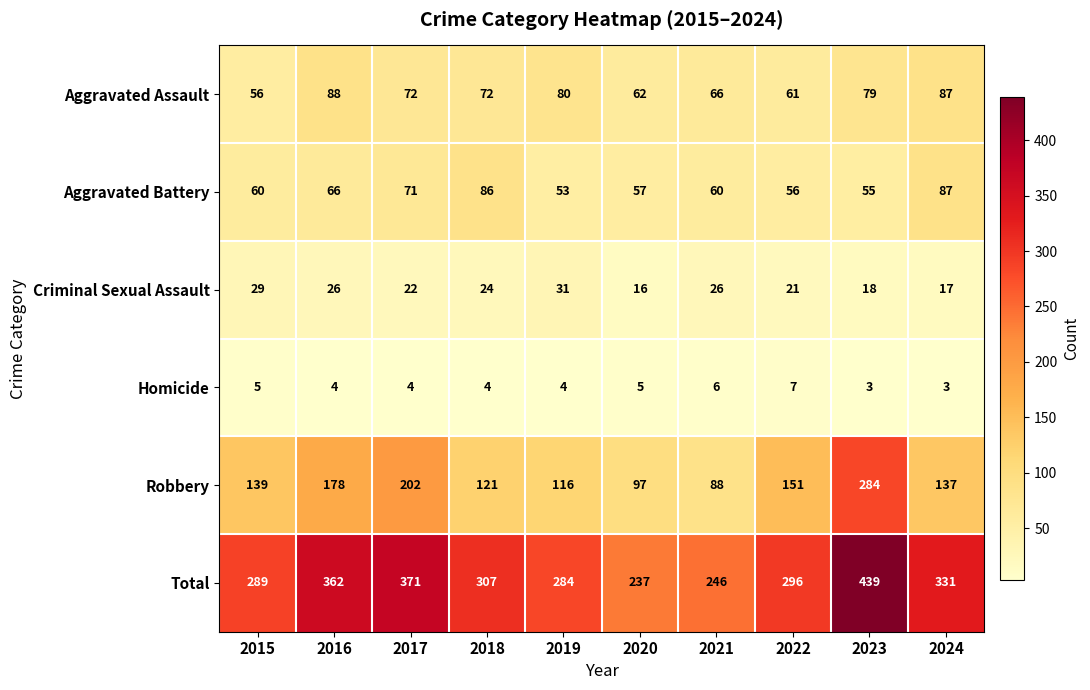

At which category does the chart reach its peak across all series?

2023